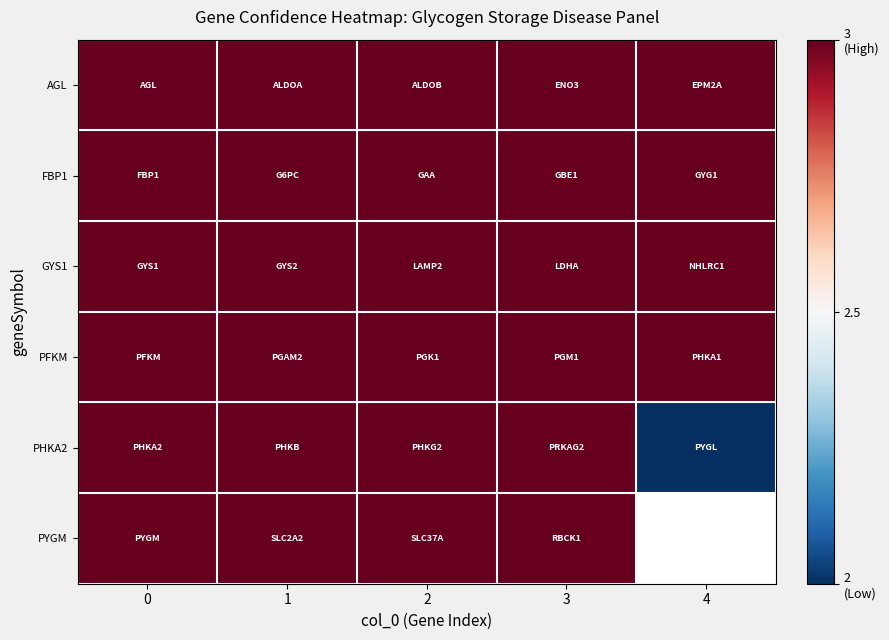

What is the lowest value of the PYGM series?

3.0